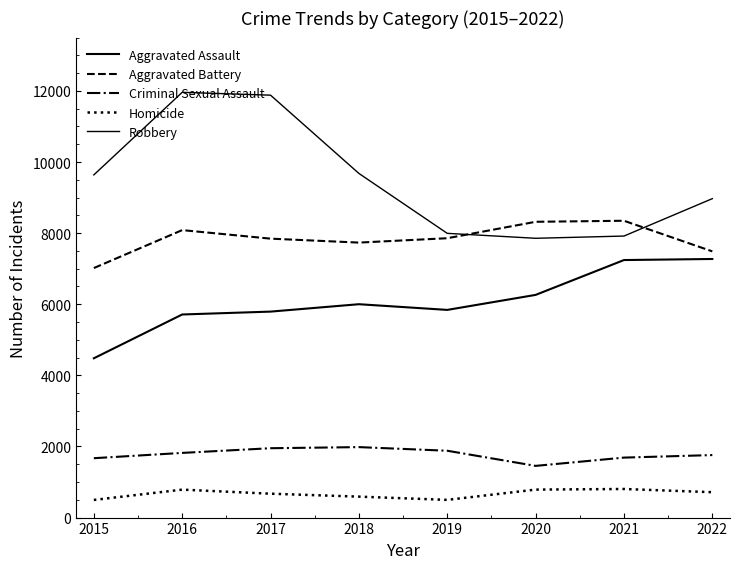

In Aggravated Battery, how many points are higher than both neighbors (excluding endpoints)?

2